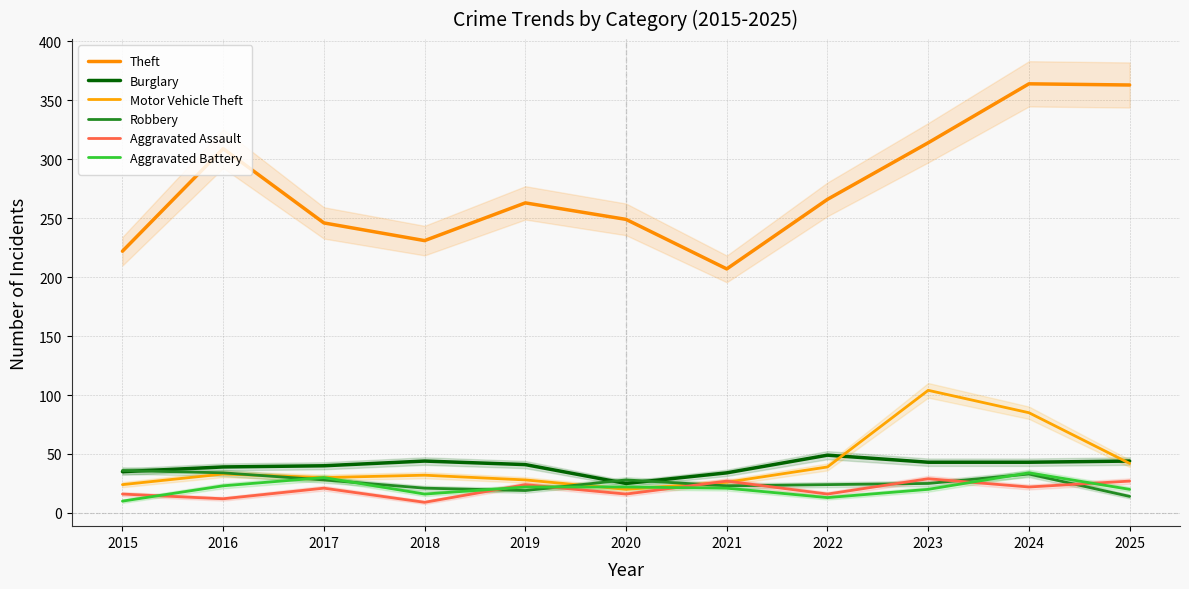

Is the value of Aggravated Assault at 2021 greater than the value of Theft at 2023?

No